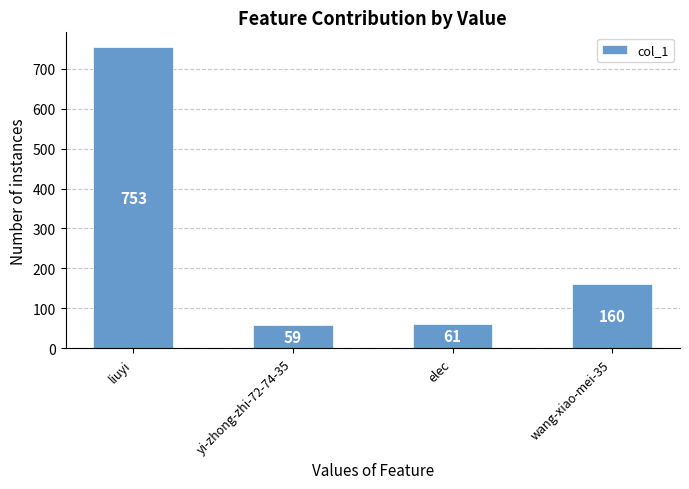

What is the difference between the second highest and second lowest values?

99